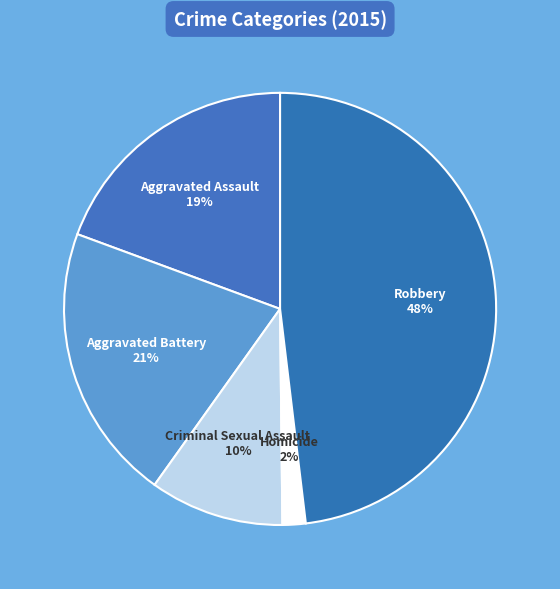

Rank the categories by value from highest to lowest.

Robbery, Aggravated Battery, Aggravated Assault, Criminal Sexual Assault, Homicide